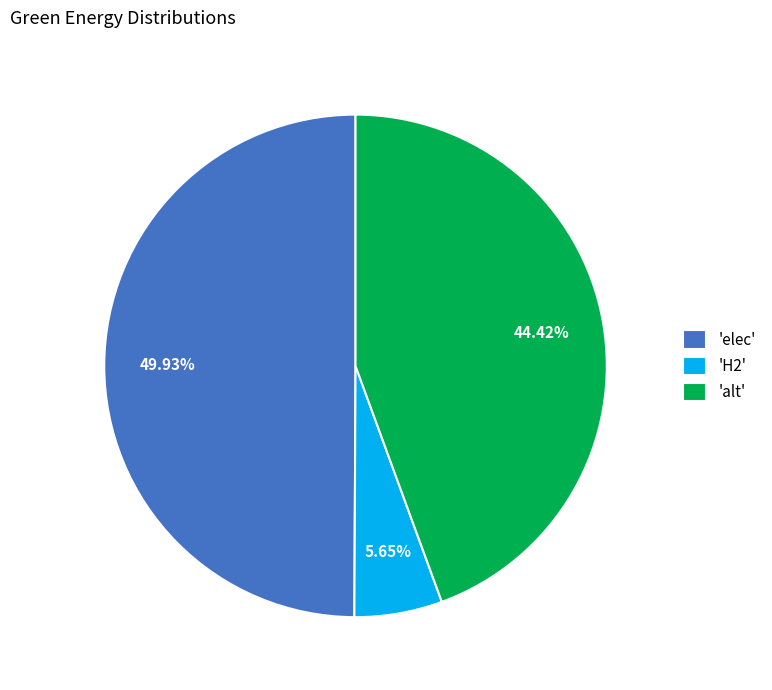

Does 'H2' represent more than half of the total?

No